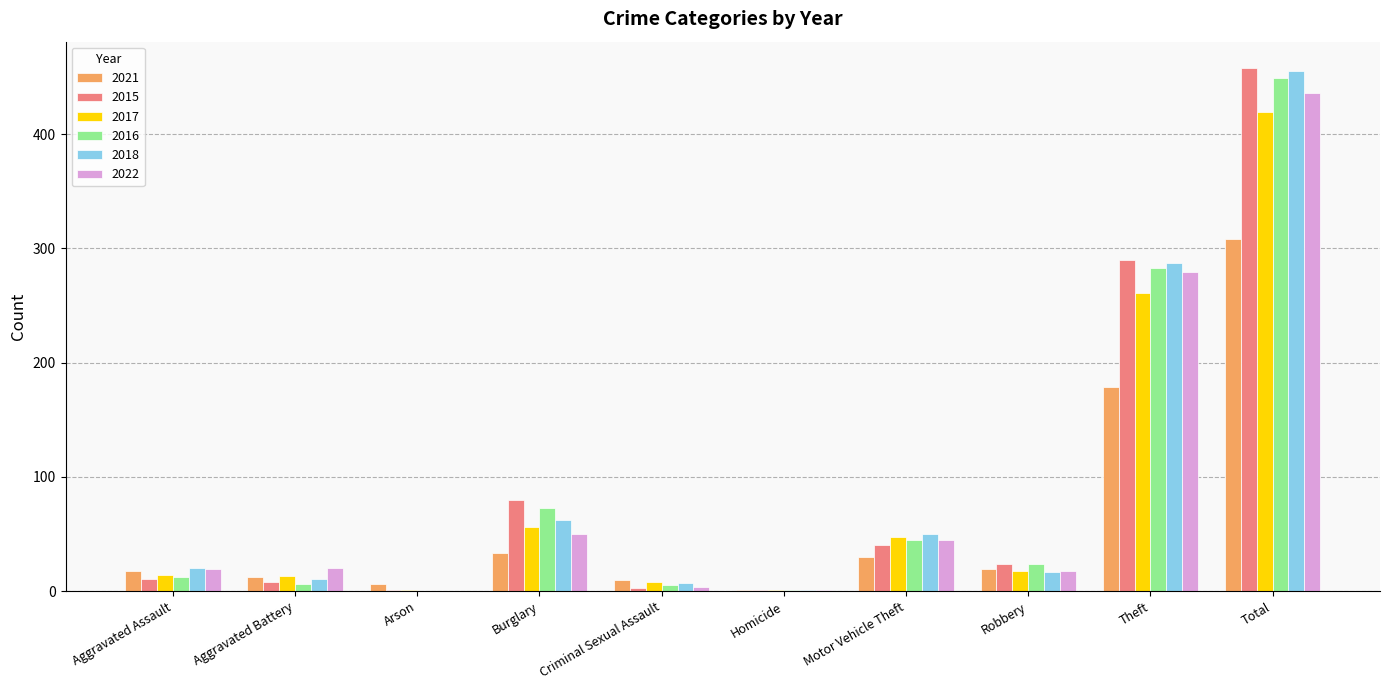

At which category is the sum across all series the highest?

Total